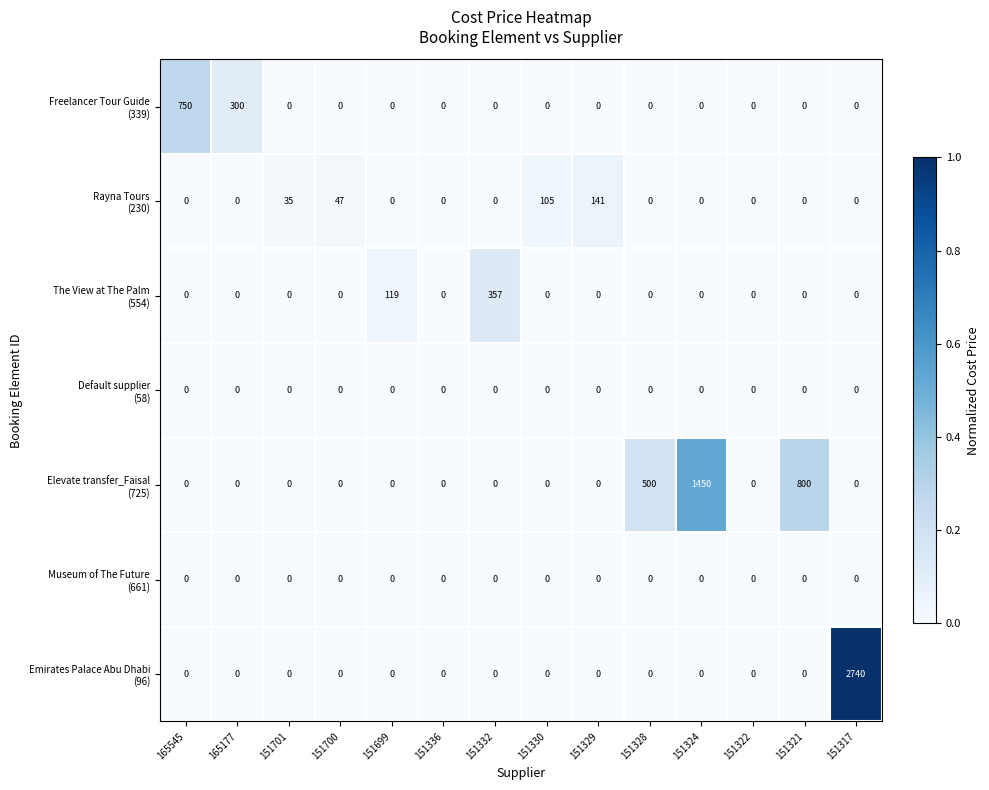

At which category is the sum across all series the highest?

151317